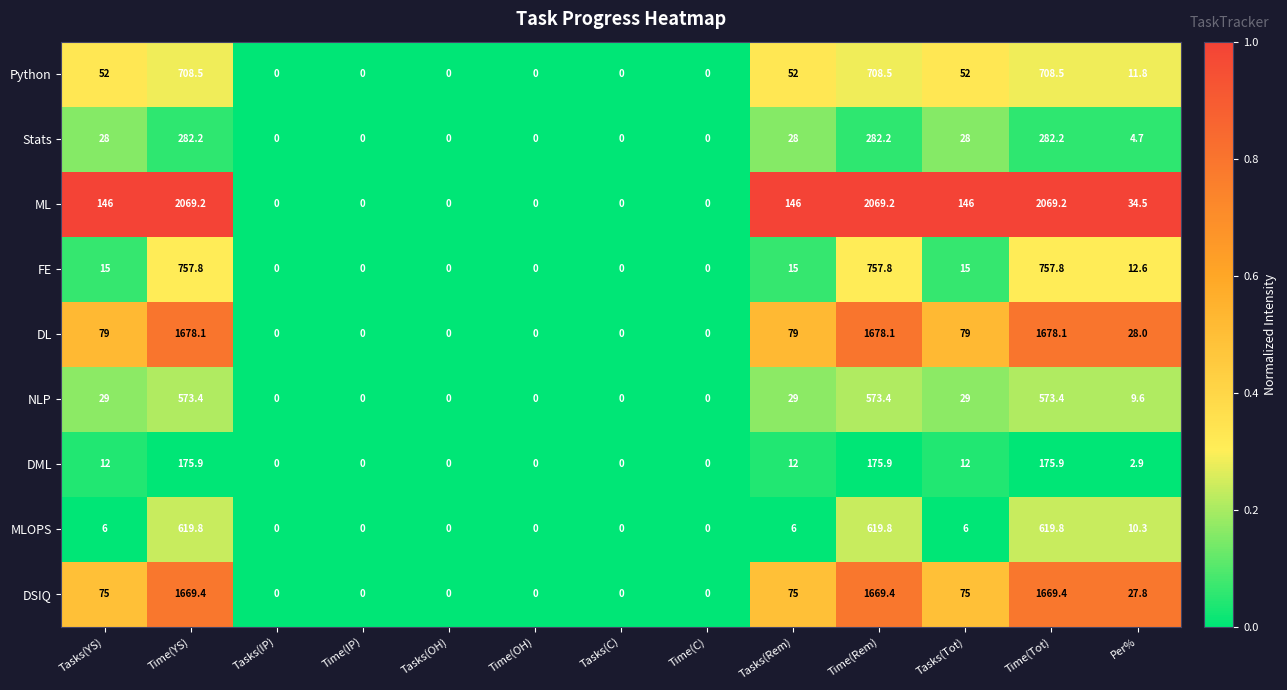

Rank the series at Time(Rem) from highest to lowest value.

ML, DL, DSIQ, FE, Python, MLOPS, NLP, Stats, DML